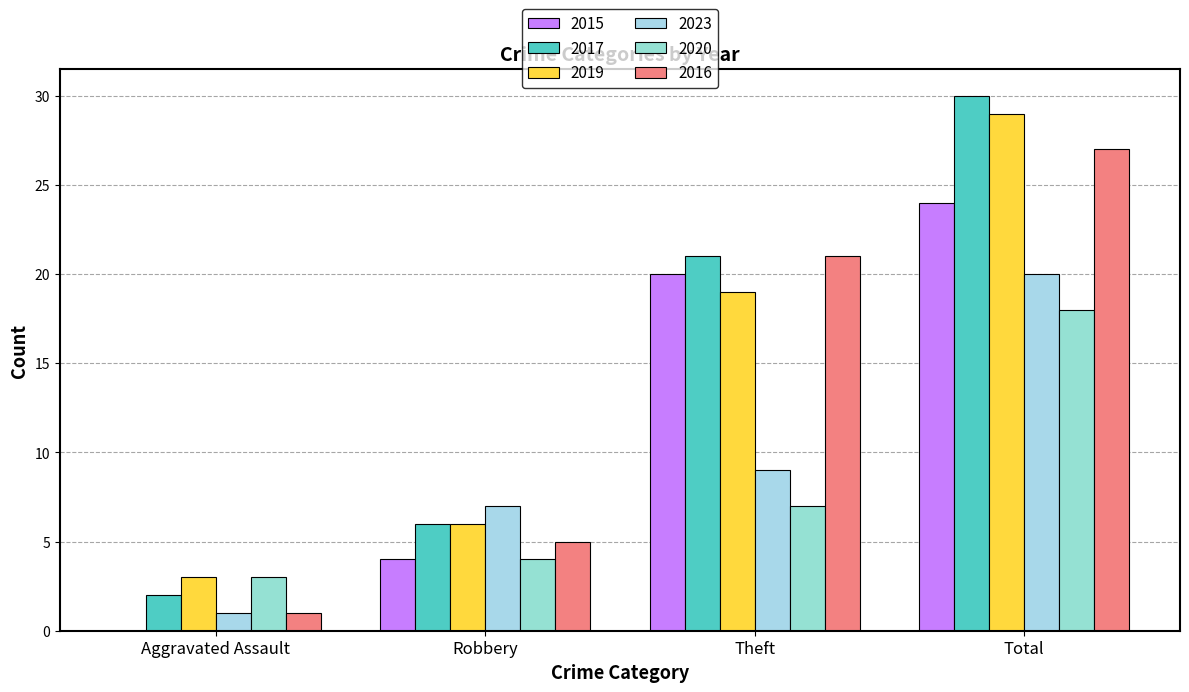

Does the chart contain stacked bars?

No